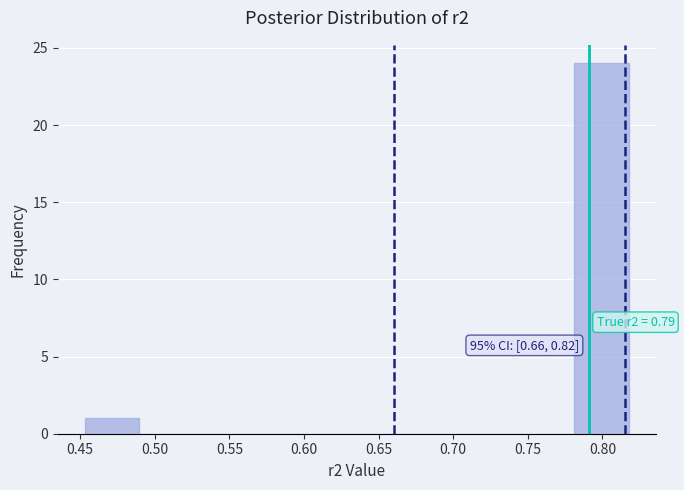

Which range on the x-axis has the tallest bar?

0.780 to 0.815